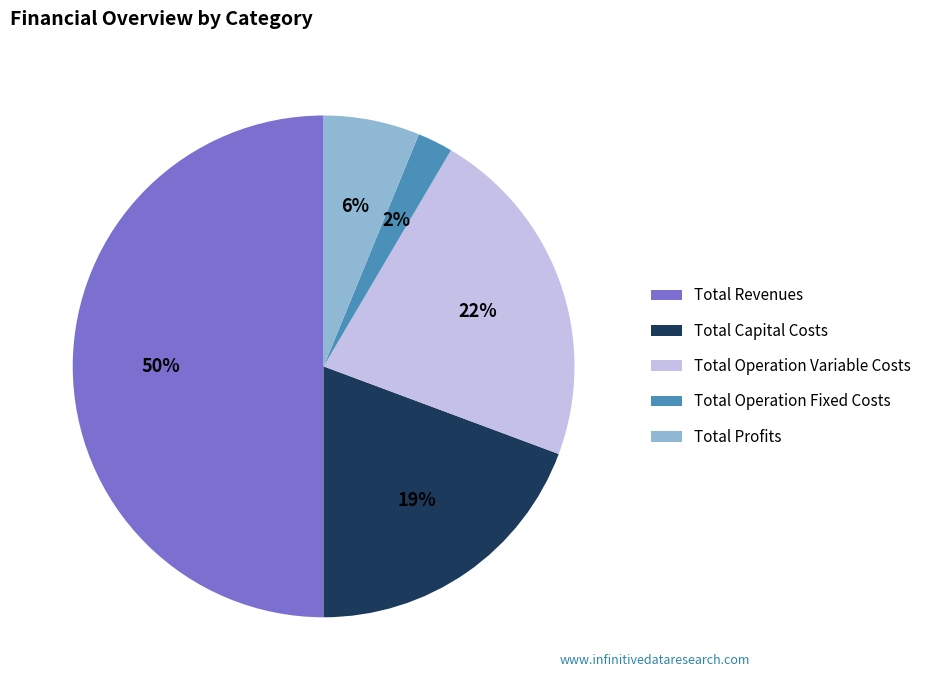

What percentage is the Total Operation Fixed Costs slice, to the nearest percent?

2%